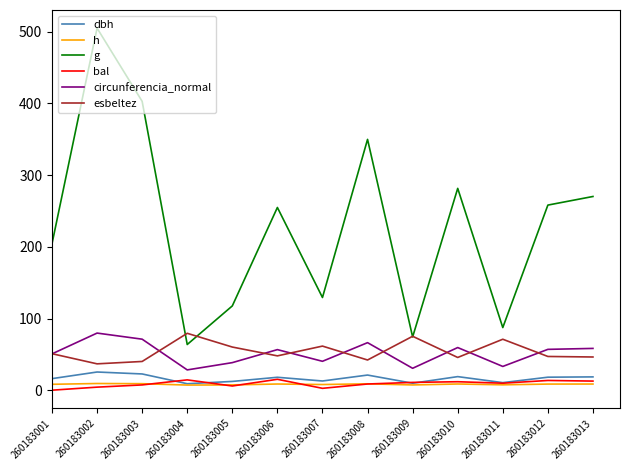

In circunferencia_normal, how many points are higher than both neighbors (excluding endpoints)?

4